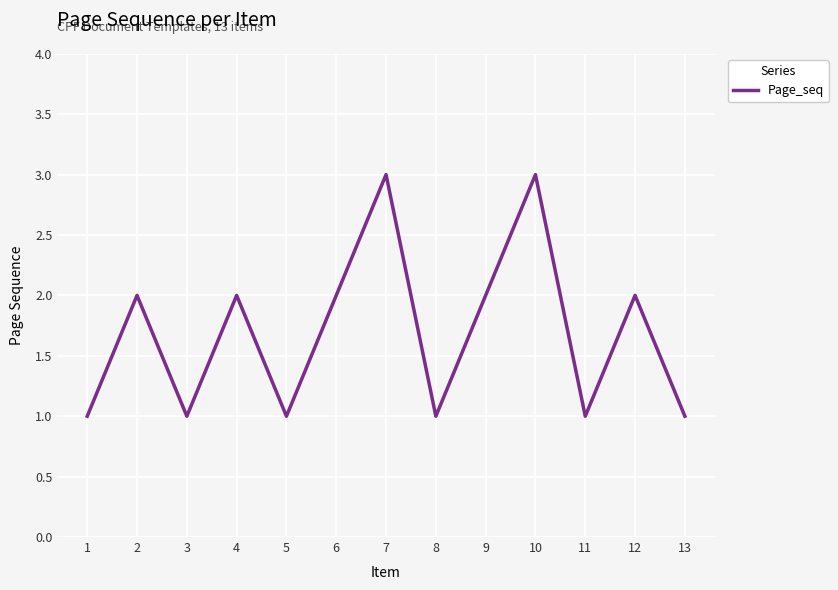

At which category does the data reach its first local peak?

2